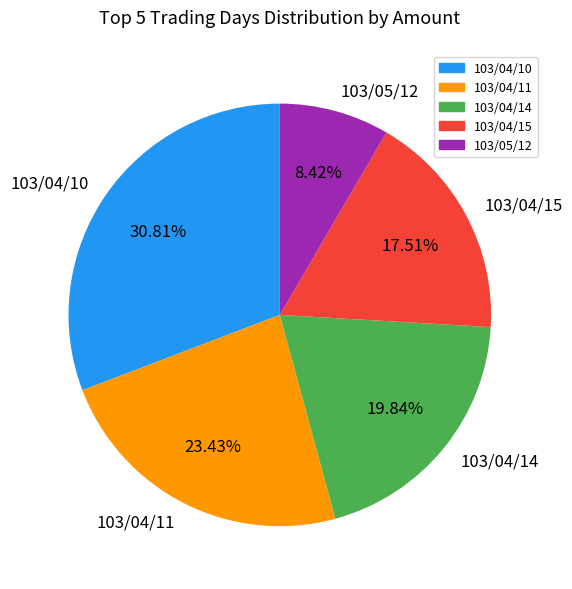

Is there a majority slice in this chart?

No